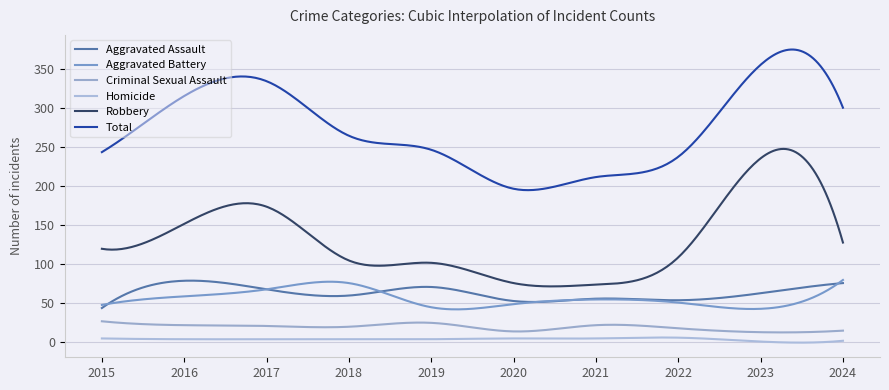

What is the value of the Total point at the 2nd from the left?

316